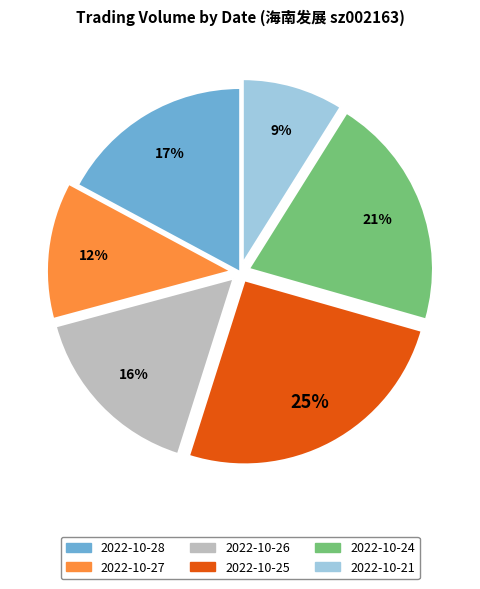

To the nearest percent, what is the average slice percentage?

17%